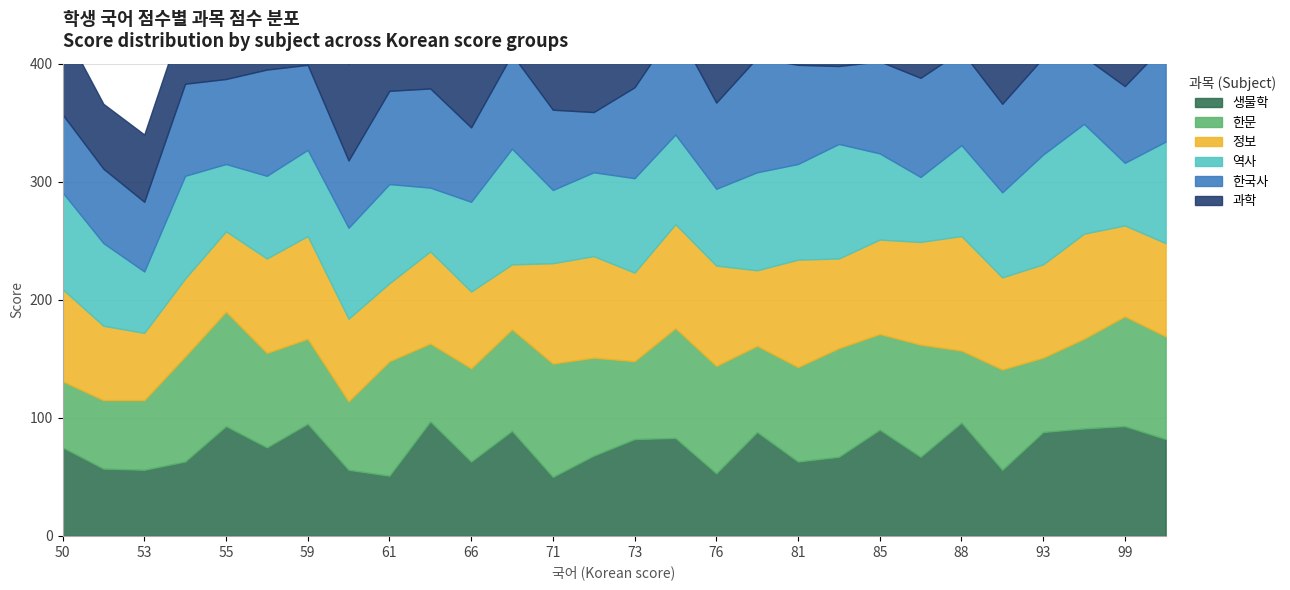

What is the difference between the second highest and second lowest values in the 과학 series?

42